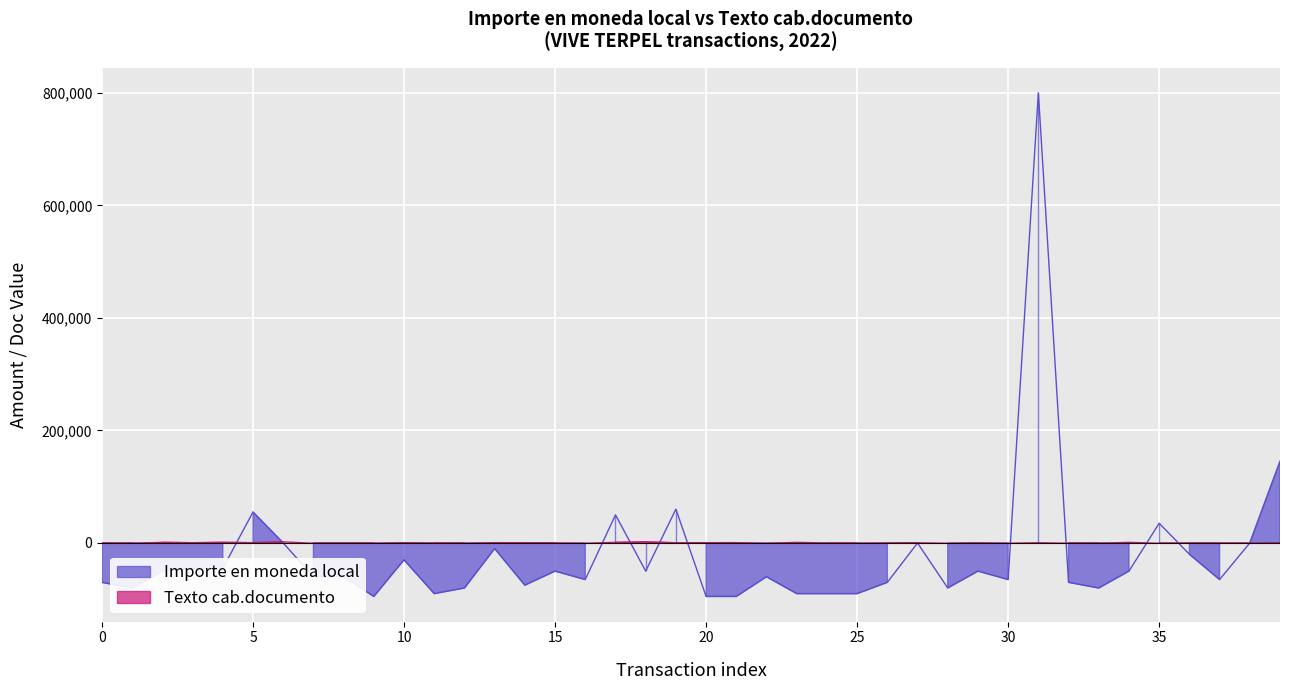

Which series has the largest total across all categories?

Texto cab.documento